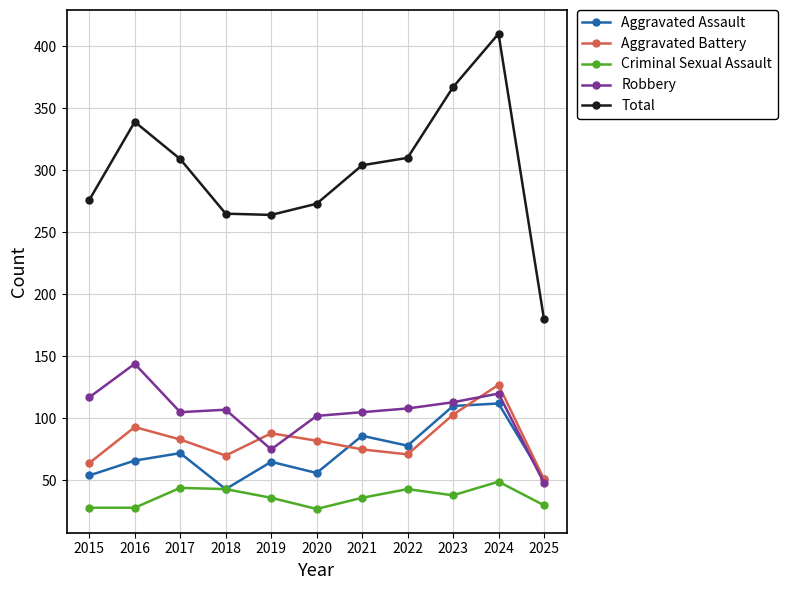

What is the greatest value displayed?

410